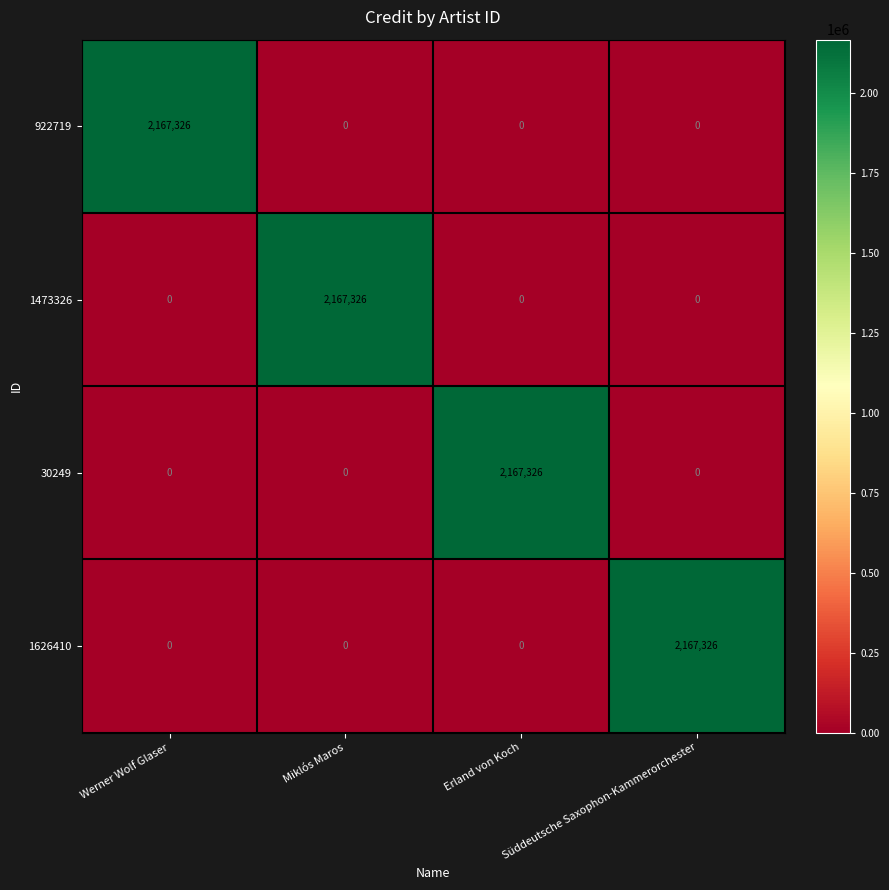

What is the average value of the 30249 series?

541832